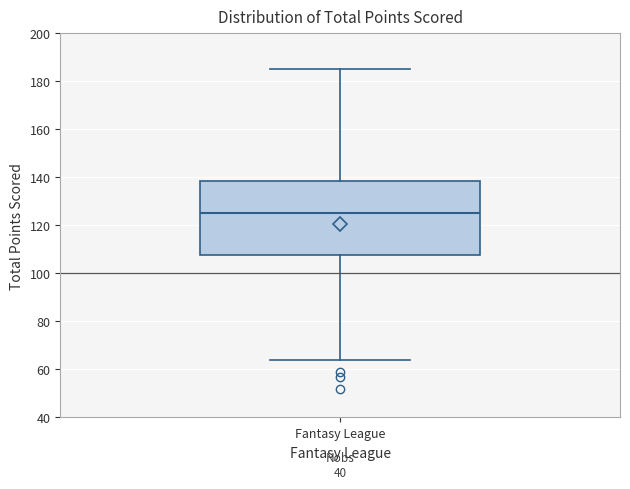

Where does the upper whisker of the box for Fantasy League end on the y-axis? The values are not printed on the chart, so give them approximately, as read against the axis.

186